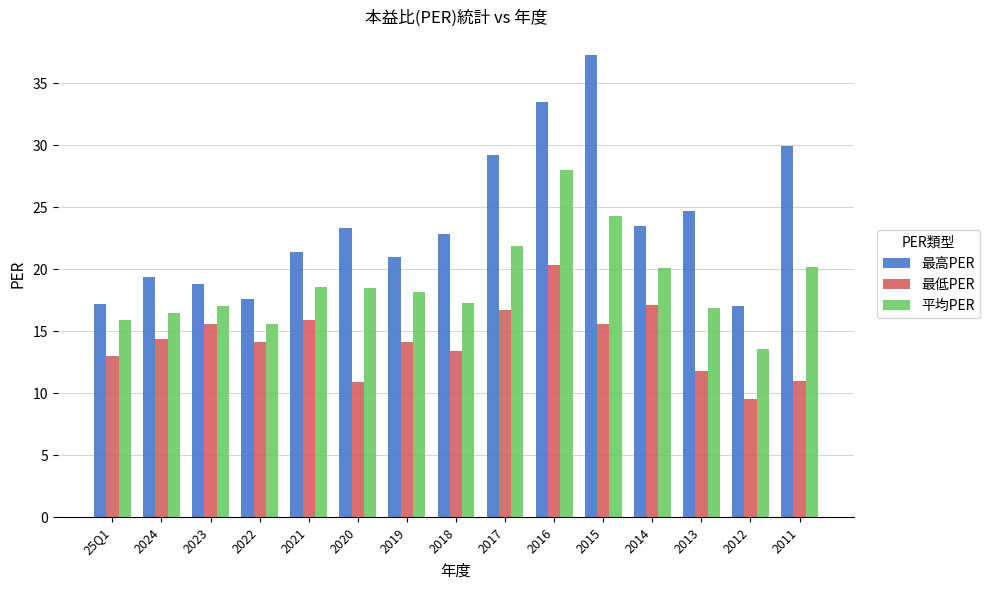

True or false: 最高PER has a value of 24.7 at 2013.

True